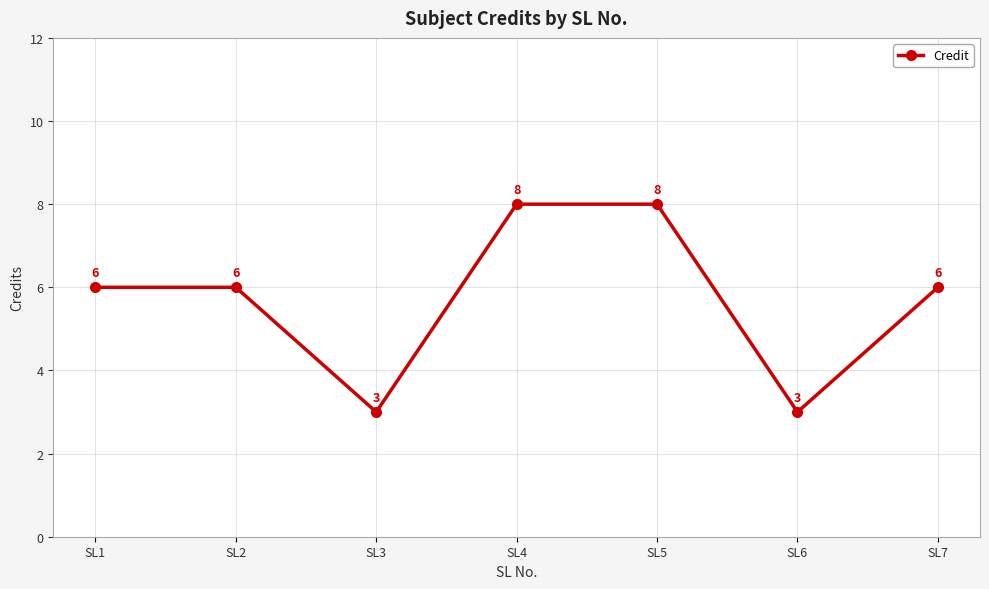

Is it true that the value at SL4 is 8?

True